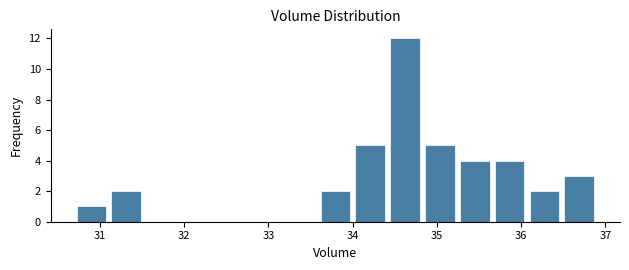

Reading left to right, transcribe this chart: for each bar, give the range it covers on the x-axis and its height. Neither the bar edges nor the heights are printed on the chart, so give them approximately, as read against the axes.

30.7 to 31.1: 1
31.1 to 31.5: 2
31.5 to 31.9: 0
31.9 to 32.3: 0
32.3 to 32.8: 0
32.8 to 33.2: 0
33.2 to 33.6: 0
33.6 to 34.0: 2
34.0 to 34.4: 5
34.4 to 34.8: 12
34.8 to 35.2: 5
35.2 to 35.7: 4
35.7 to 36.1: 4
36.1 to 36.5: 2
36.5 to 36.9: 3